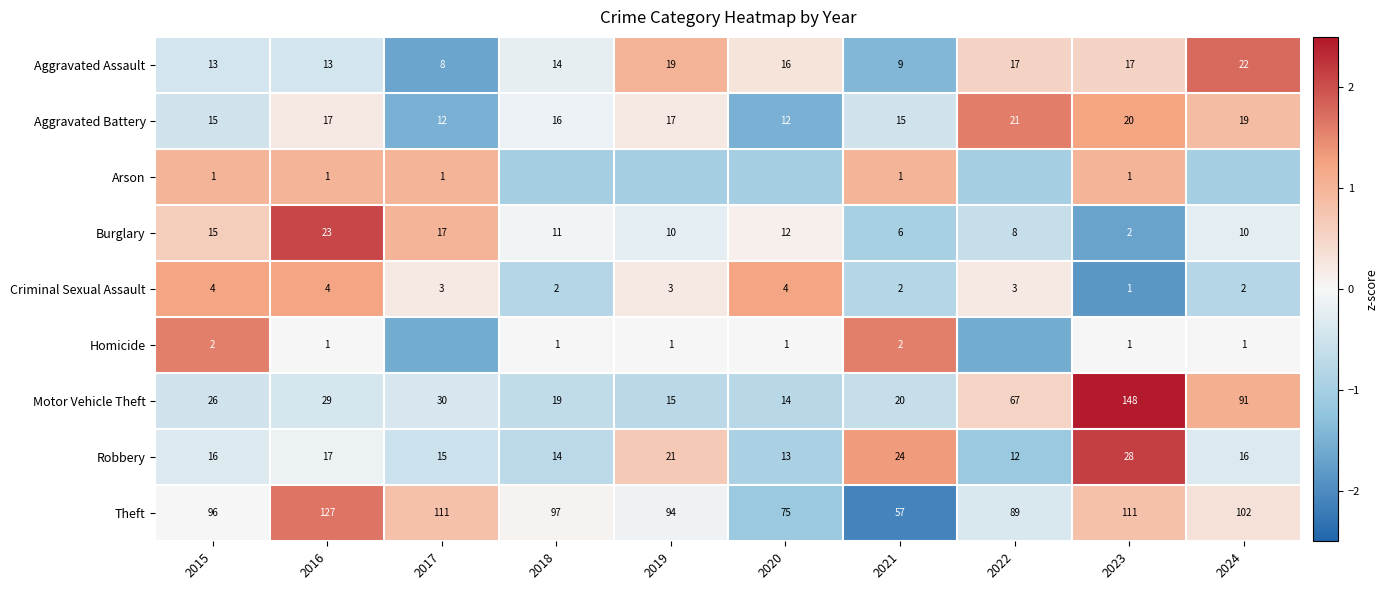

Is the value of Aggravated Assault at 2023 greater than the value of Homicide at 2024?

Yes